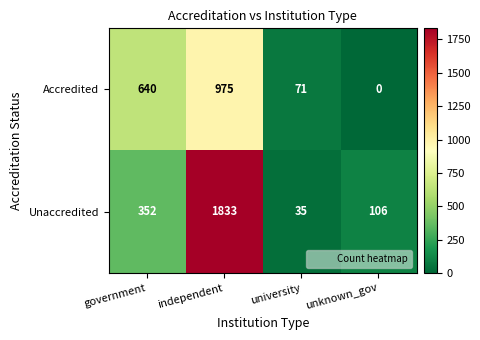

List the series in order of their peak value, lowest first.

Accredited, Unaccredited